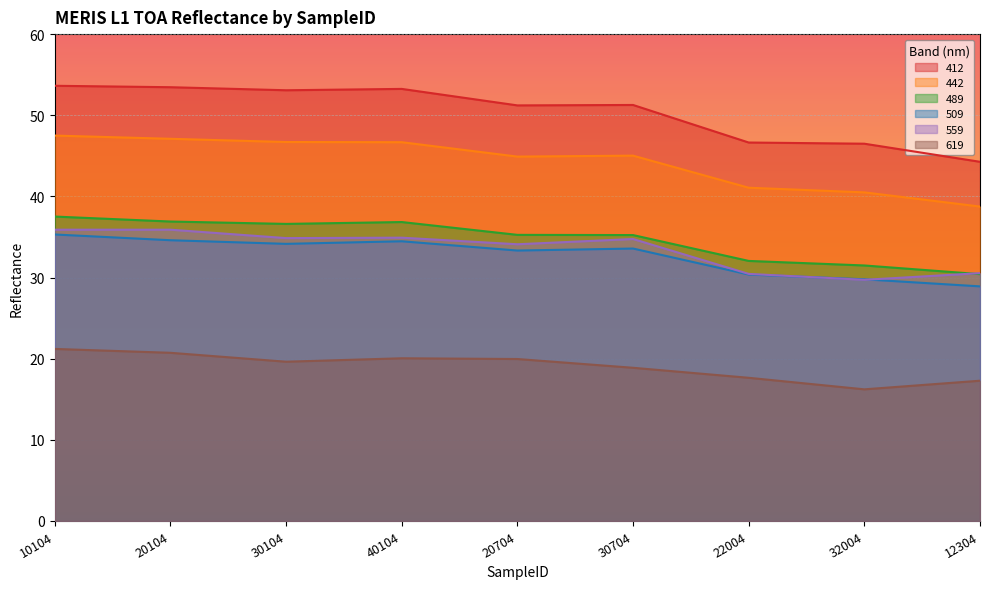

Reading left to right, extract all data points from this chart.

412: 10104=53.6	20104=53.5	30104=53.1	40104=53.2	20704=51.2	30704=51.3	22004=46.6	32004=46.5	12304=44.3
442: 10104=47.5	20104=47.1	30104=46.7	40104=46.7	20704=44.9	30704=45.0	22004=41.1	32004=40.5	12304=38.7
489: 10104=37.5	20104=36.9	30104=36.6	40104=36.8	20704=35.3	30704=35.2	22004=32.0	32004=31.5	12304=30.4
509: 10104=35.3	20104=34.6	30104=34.2	40104=34.5	20704=33.3	30704=33.6	22004=30.4	32004=29.8	12304=28.9
559: 10104=35.9	20104=35.9	30104=34.9	40104=34.9	20704=34.1	30704=34.7	22004=30.4	32004=29.7	12304=30.5
619: 10104=21.2	20104=20.7	30104=19.6	40104=20.0	20704=20.0	30704=18.9	22004=17.6	32004=16.2	12304=17.3